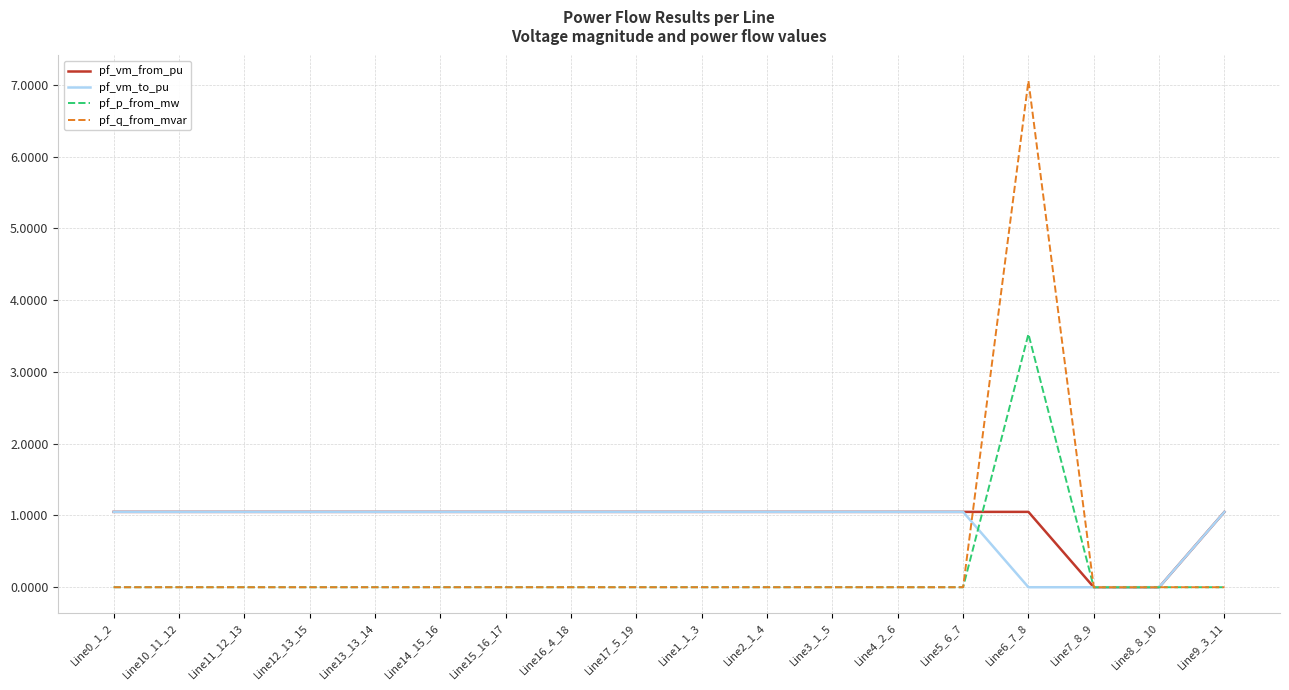

Is the value of pf_p_from_mw at Line3_1_5 greater than the value of pf_vm_from_pu at Line6_7_8?

No